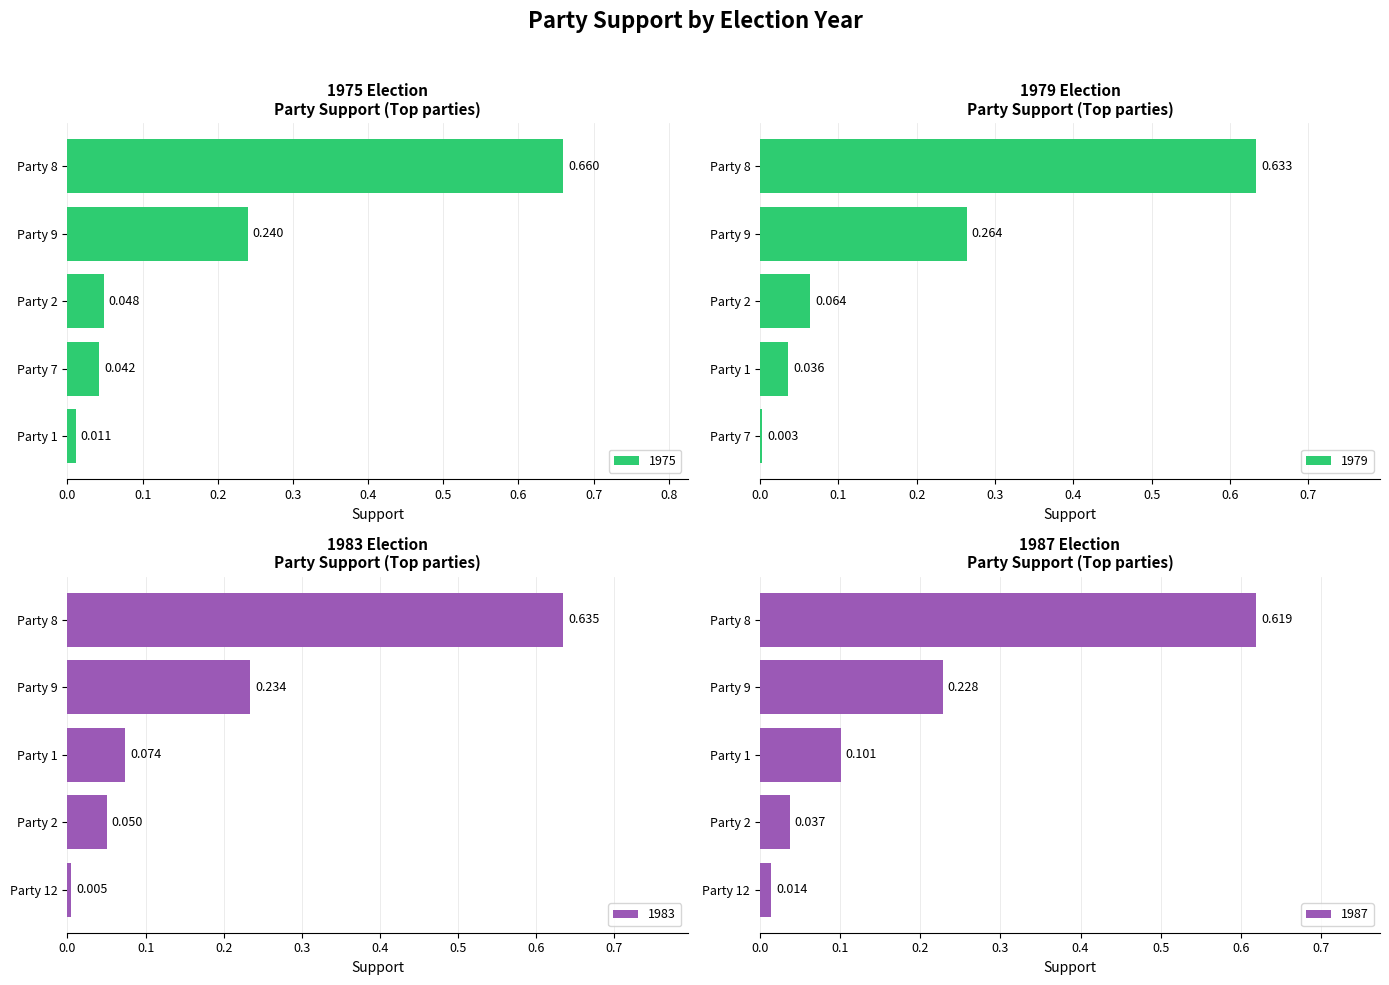

True or false: 1983 has a value of 0.6 at 8.

True